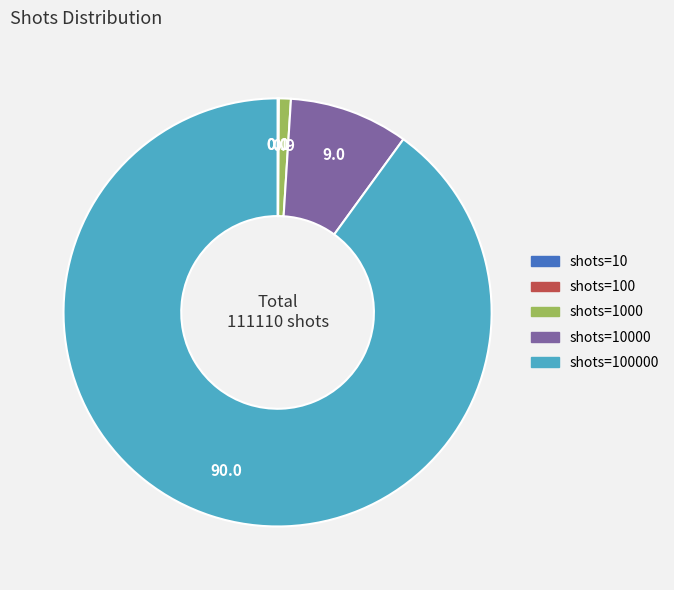

Is there a majority slice in this chart?

Yes